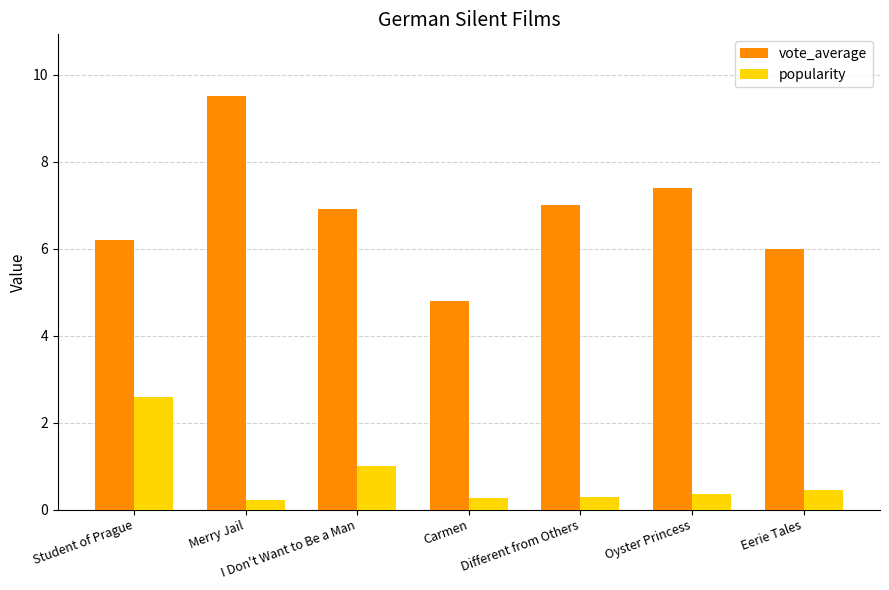

What is the total value across all series at I Don't Want to Be a Man?

7.9